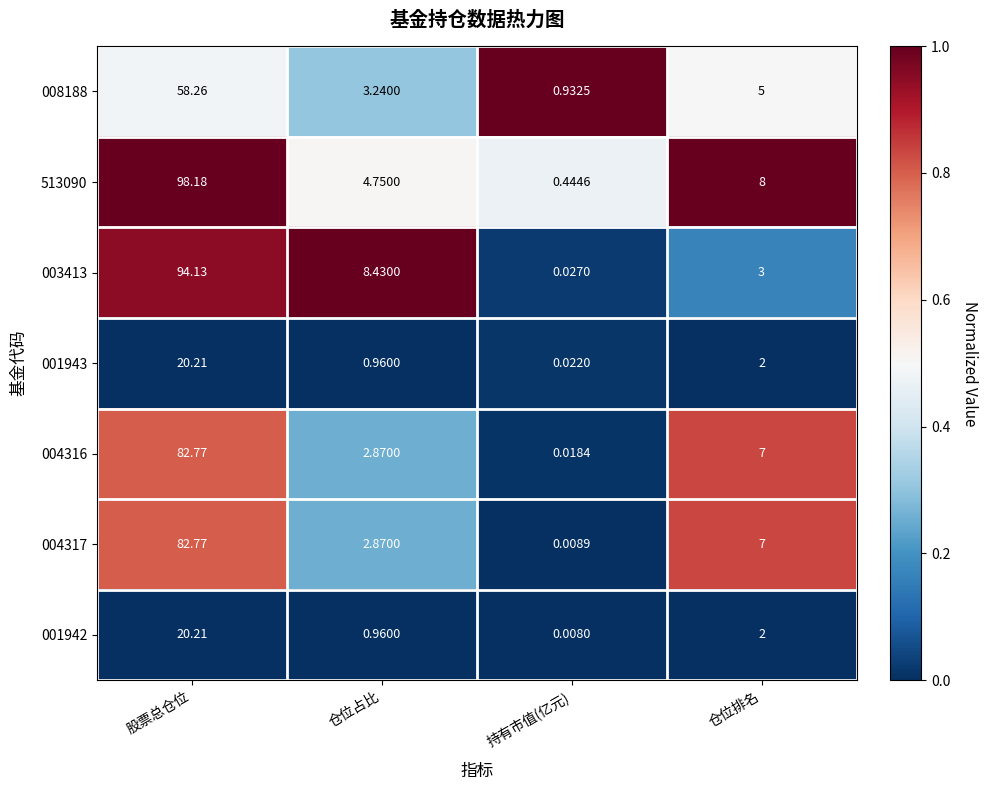

At which category is the sum across all series the highest?

股票总仓位